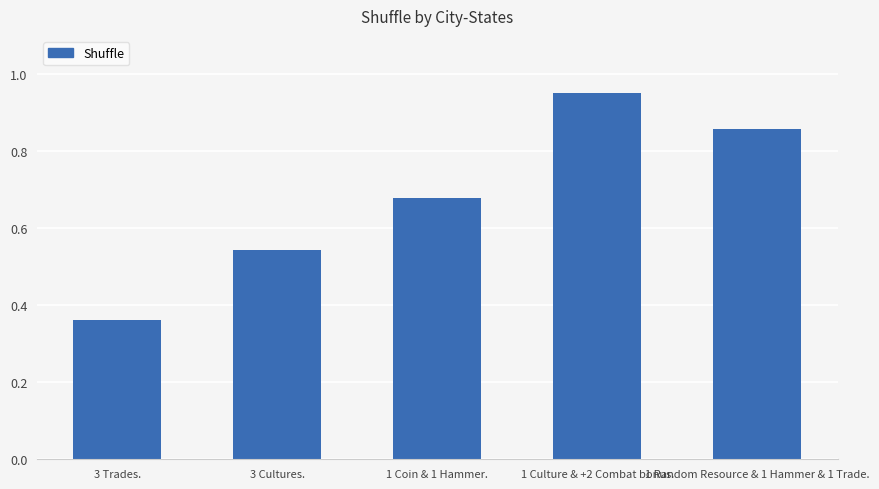

What is the change in value from 1 Coin & 1 Hammer. to 1 Random Resource & 1 Hammer & 1 Trade.?

+0.2